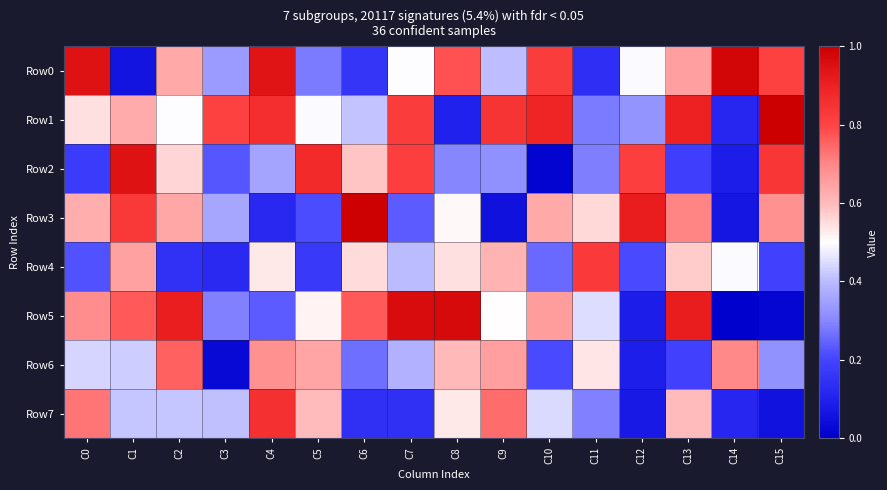

Rank the series at C9 from lowest to highest value.

Row3, Row2, Row0, Row5, Row4, Row6, Row7, Row1